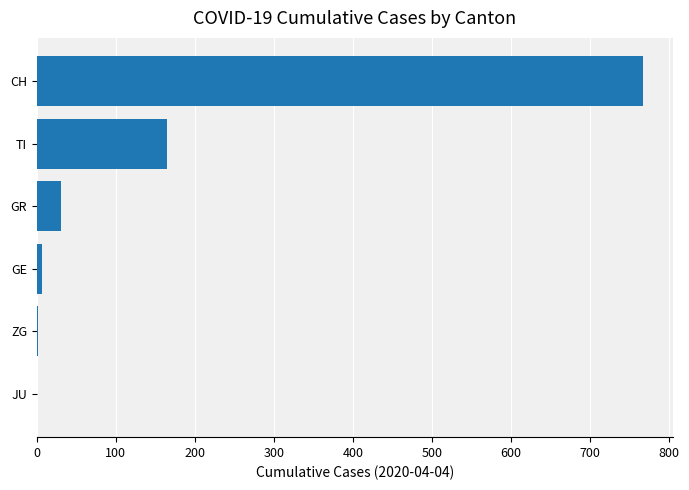

At which label is the value closest to 383?

TI